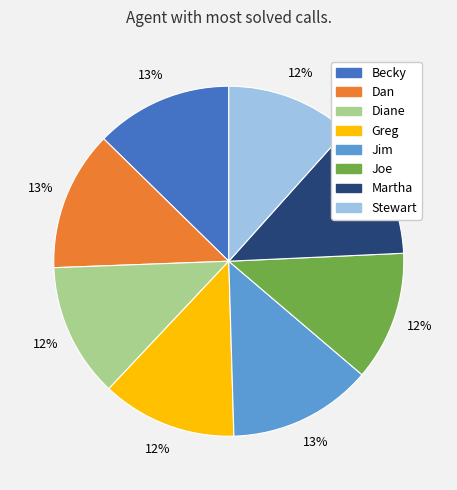

Count the number of slices in the pie.

8